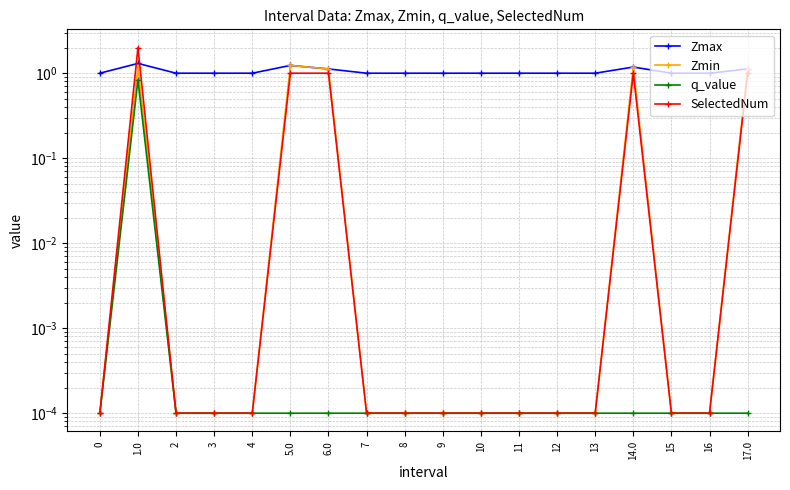

Count the number of data series in this chart.

4